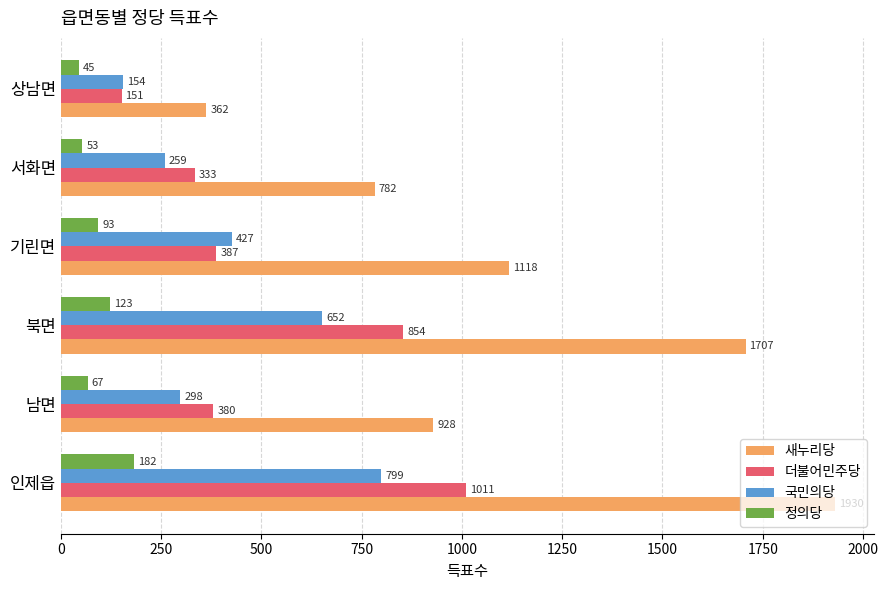

Is the value of 정의당 at 서화면 greater than the value of 새누리당 at 북면?

No